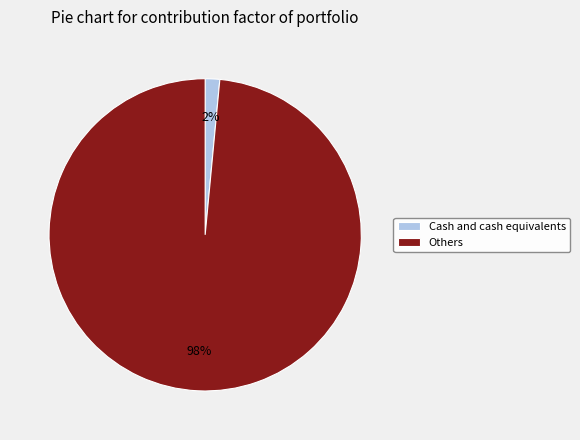

The Others slice represents 98% of the pie. True or false?

True